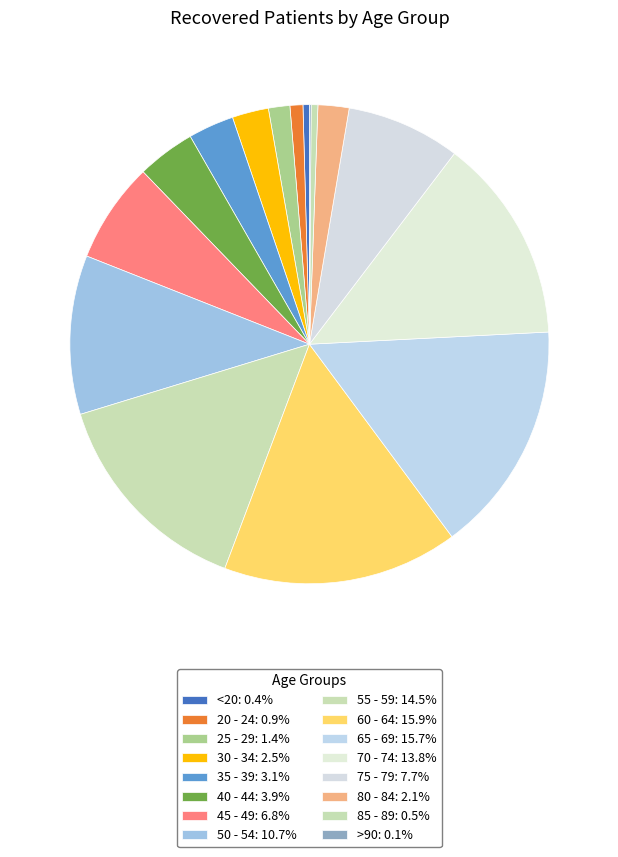

Does any single category account for the majority?

No